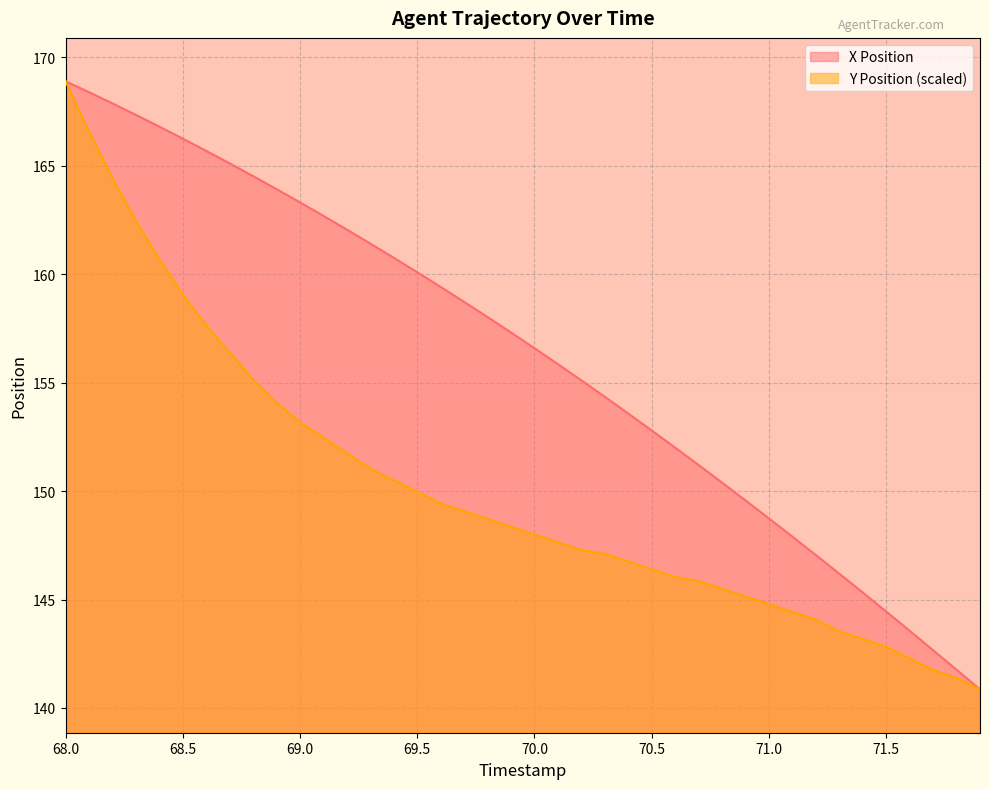

What is the value of the Y point at the 3rd from the left?

164.4